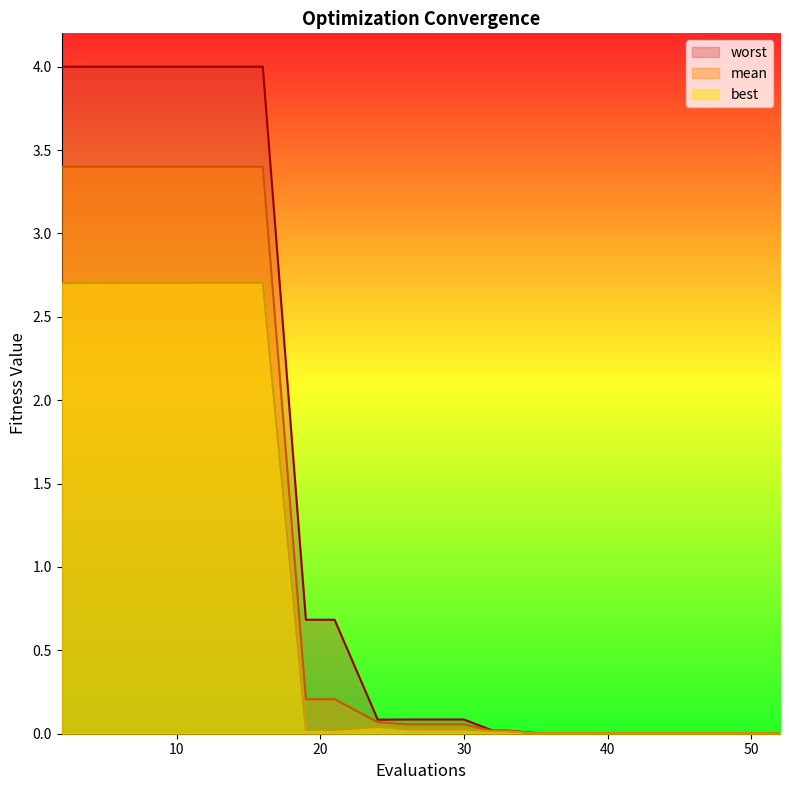

Rank the series by their average value, from lowest to highest.

best, mean, worst